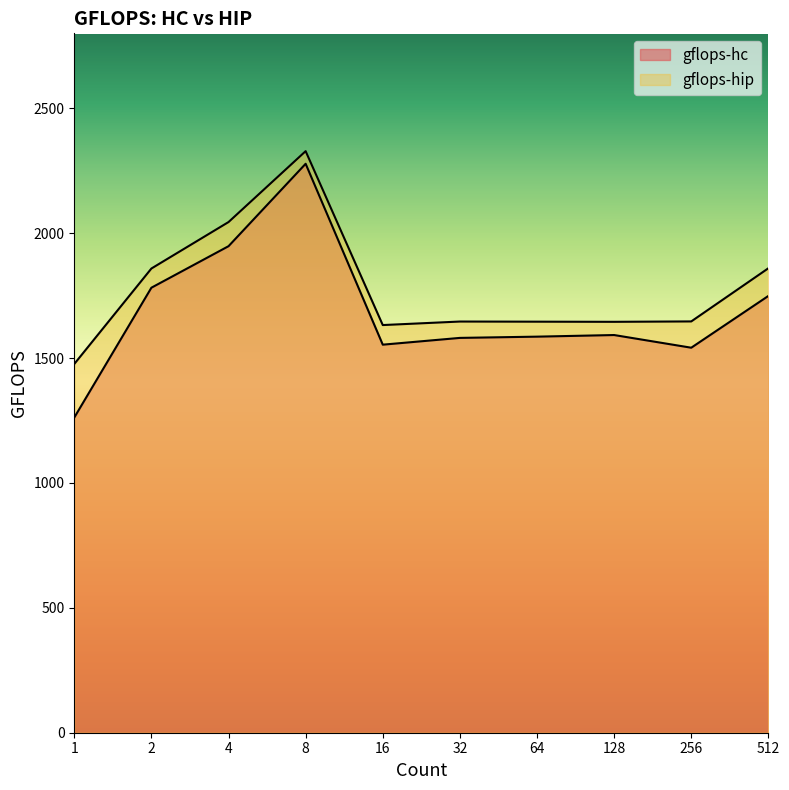

How many data points in gflops-hc are less than 1592?

5